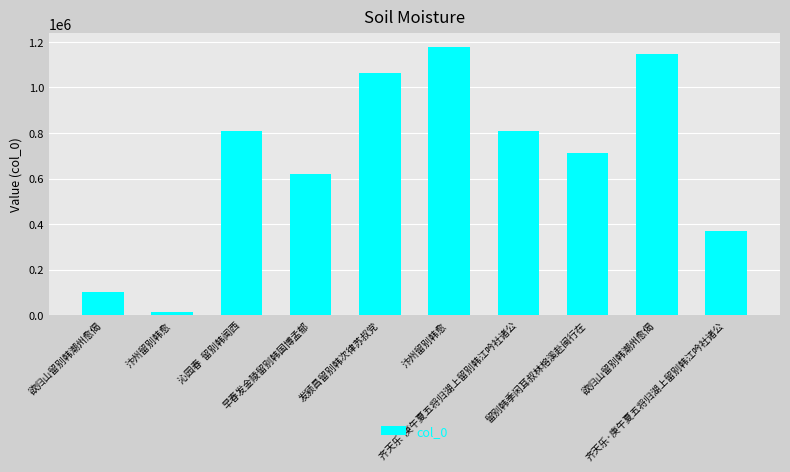

What is the label of the 6th bar from the right?

发颍昌留别韩次律苏叔党